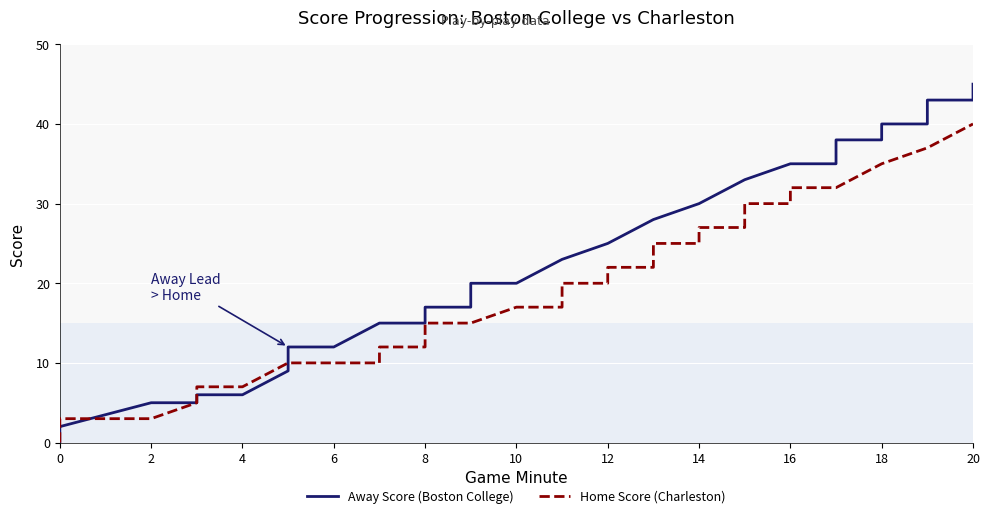

What are all the series names shown in the legend?

Away Score (Boston College), Home Score (Charleston)